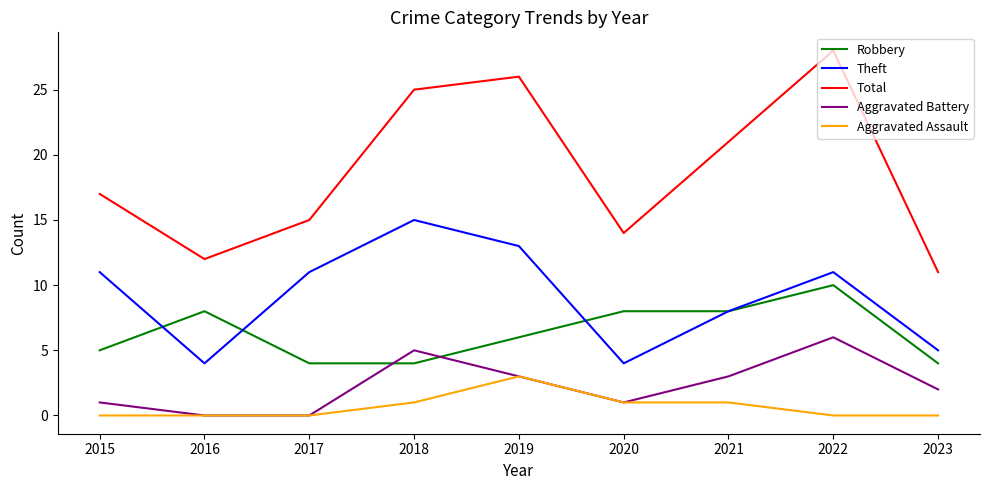

Which series has the largest total across all categories?

Total